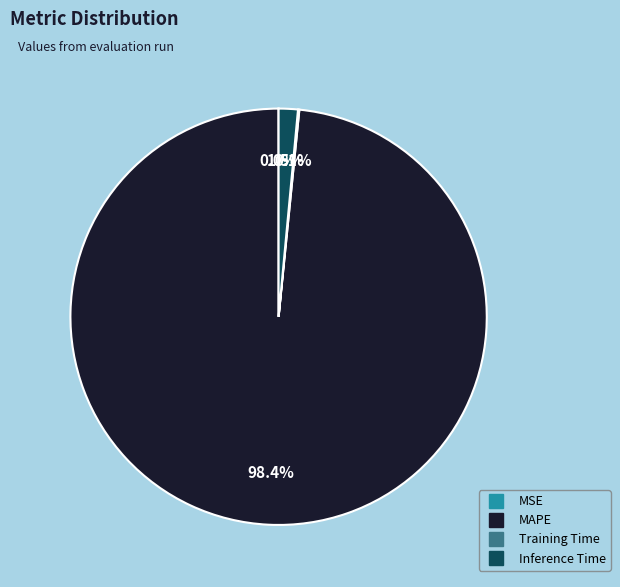

To the nearest percent, what is the difference between the largest and smallest slice percentages?

98%